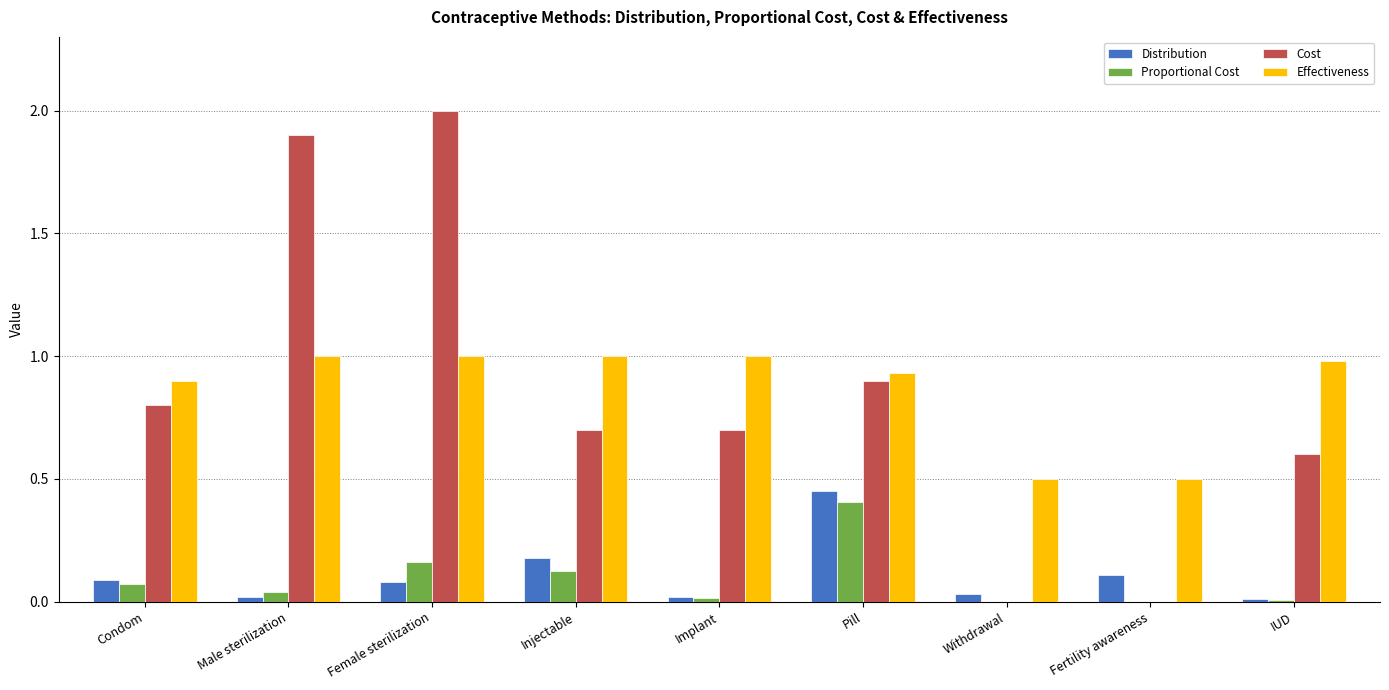

True or false: Proportional Cost has a value of 0.0 at Withdrawal.

True